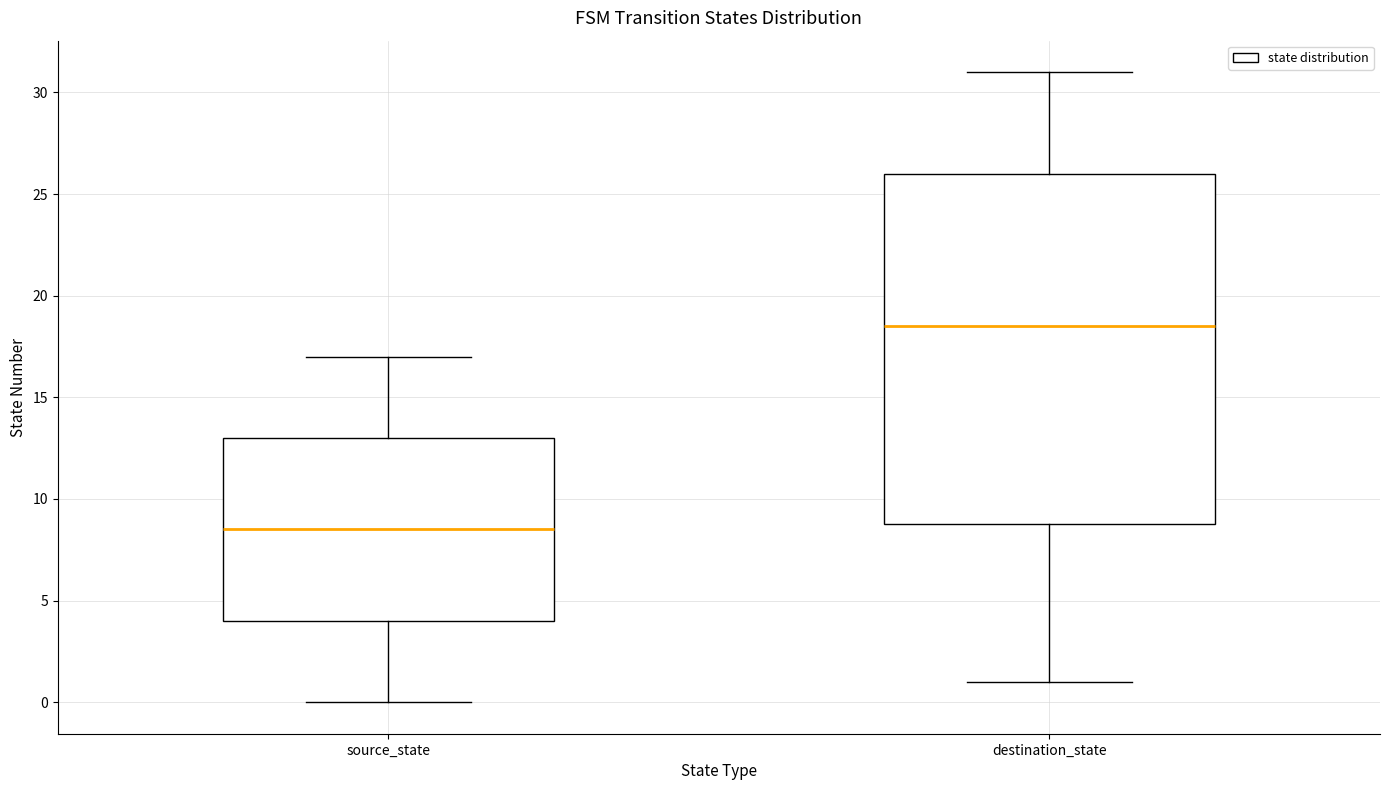

Which box's median line is the highest?

destination_state